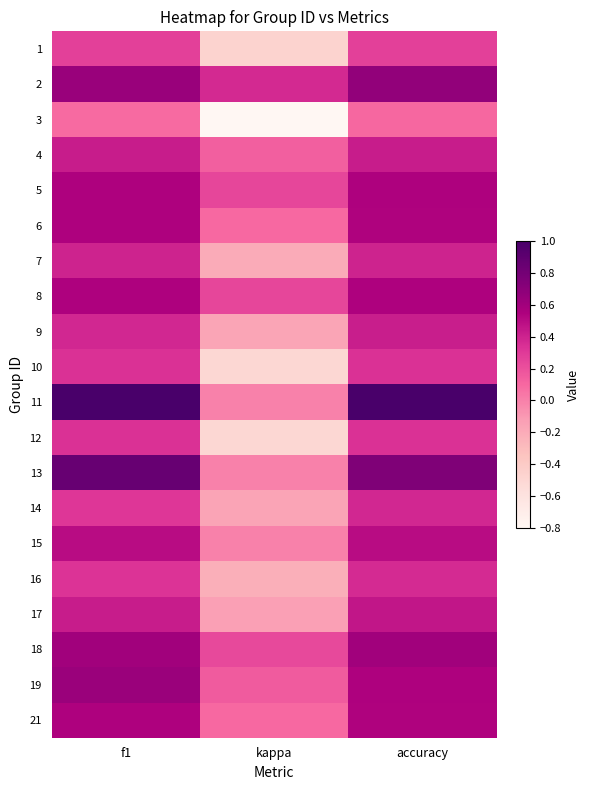

Reading left to right, transcribe all the data shown in this chart.

1: f1=0.3	kappa=-0.5	accuracy=0.3
2: f1=0.6	kappa=0.4	accuracy=0.7
3: f1=0.1	kappa=-0.8	accuracy=0.1
4: f1=0.4	kappa=0.1	accuracy=0.4
5: f1=0.5	kappa=0.2	accuracy=0.5
6: f1=0.5	kappa=0.1	accuracy=0.5
7: f1=0.4	kappa=-0.2	accuracy=0.4
8: f1=0.5	kappa=0.2	accuracy=0.5
9: f1=0.4	kappa=-0.2	accuracy=0.4
10: f1=0.3	kappa=-0.5	accuracy=0.3
11: f1=1.0	kappa=0.0	accuracy=1.0
12: f1=0.3	kappa=-0.5	accuracy=0.3
13: f1=0.9	kappa=0.0	accuracy=0.8
14: f1=0.3	kappa=-0.2	accuracy=0.4
15: f1=0.5	kappa=0.0	accuracy=0.5
16: f1=0.3	kappa=-0.2	accuracy=0.4
17: f1=0.4	kappa=-0.1	accuracy=0.5
18: f1=0.6	kappa=0.2	accuracy=0.6
19: f1=0.6	kappa=0.2	accuracy=0.5
21: f1=0.5	kappa=0.1	accuracy=0.5